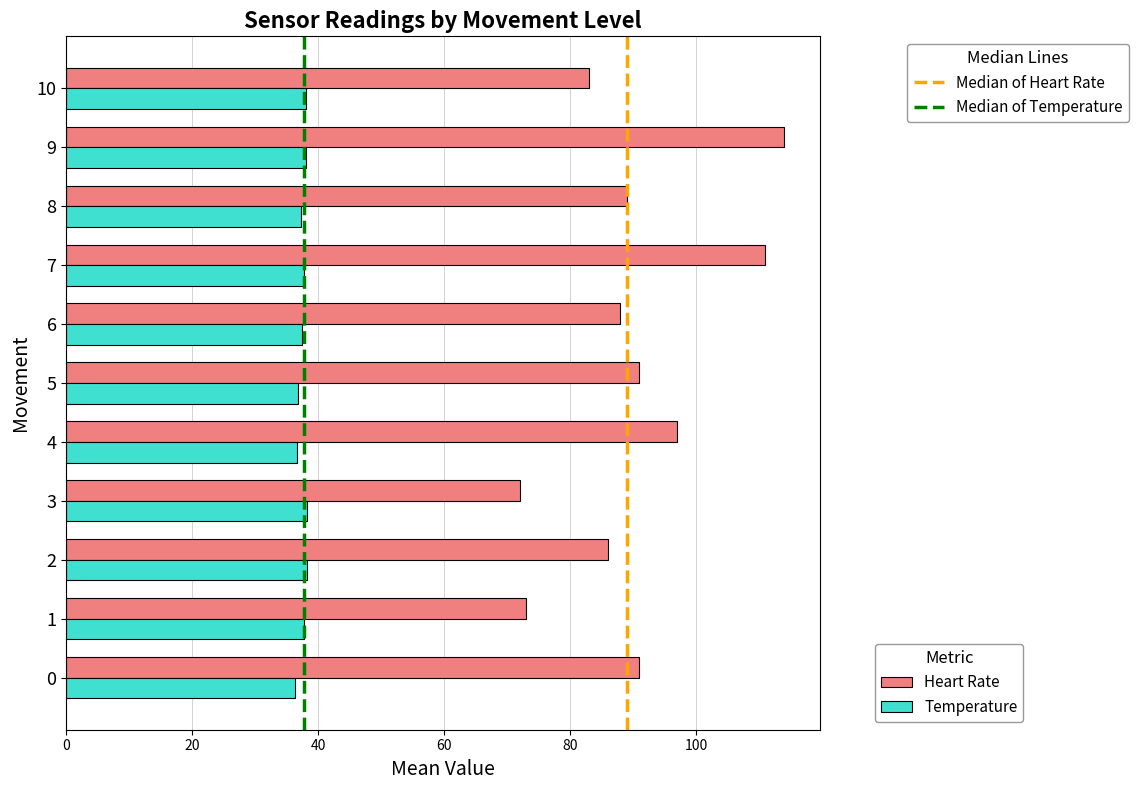

What is the difference between the highest and lowest values at 7?

73.3